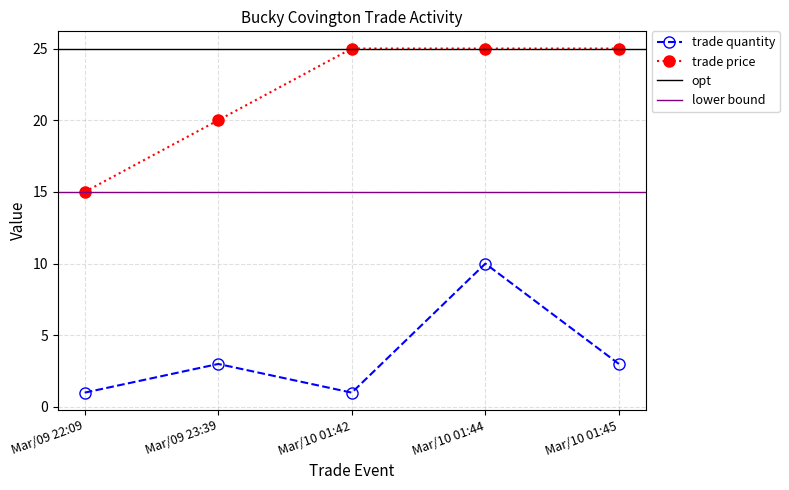

Which has a higher value, Mar/09 22:09 or Mar/09 23:39?

Mar/09 23:39